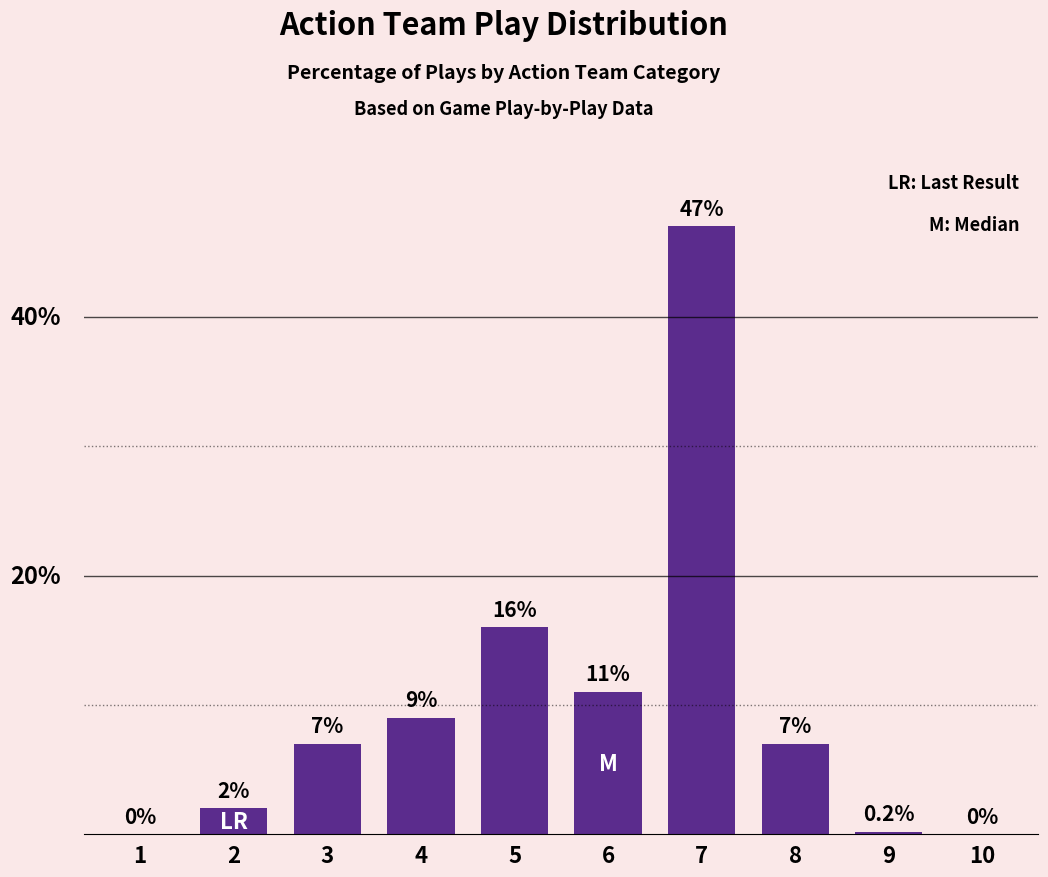

Are the bars horizontal?

No